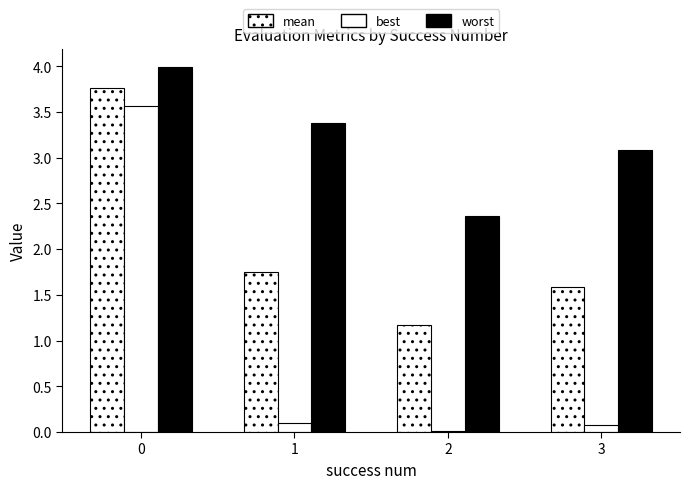

Reading left to right, transcribe all the data shown in this chart.

mean: 0=3.8	1=1.7	2=1.2	3=1.6
best: 0=3.6	1=0.1	2=0.0	3=0.1
worst: 0=4.0	1=3.4	2=2.4	3=3.1